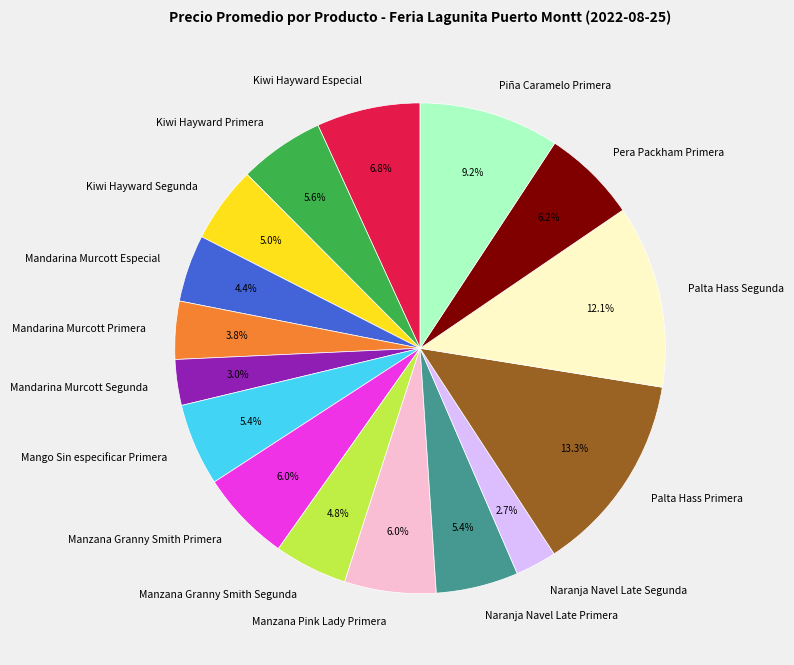

What is the largest slice in the pie chart?

Palta Hass Primera